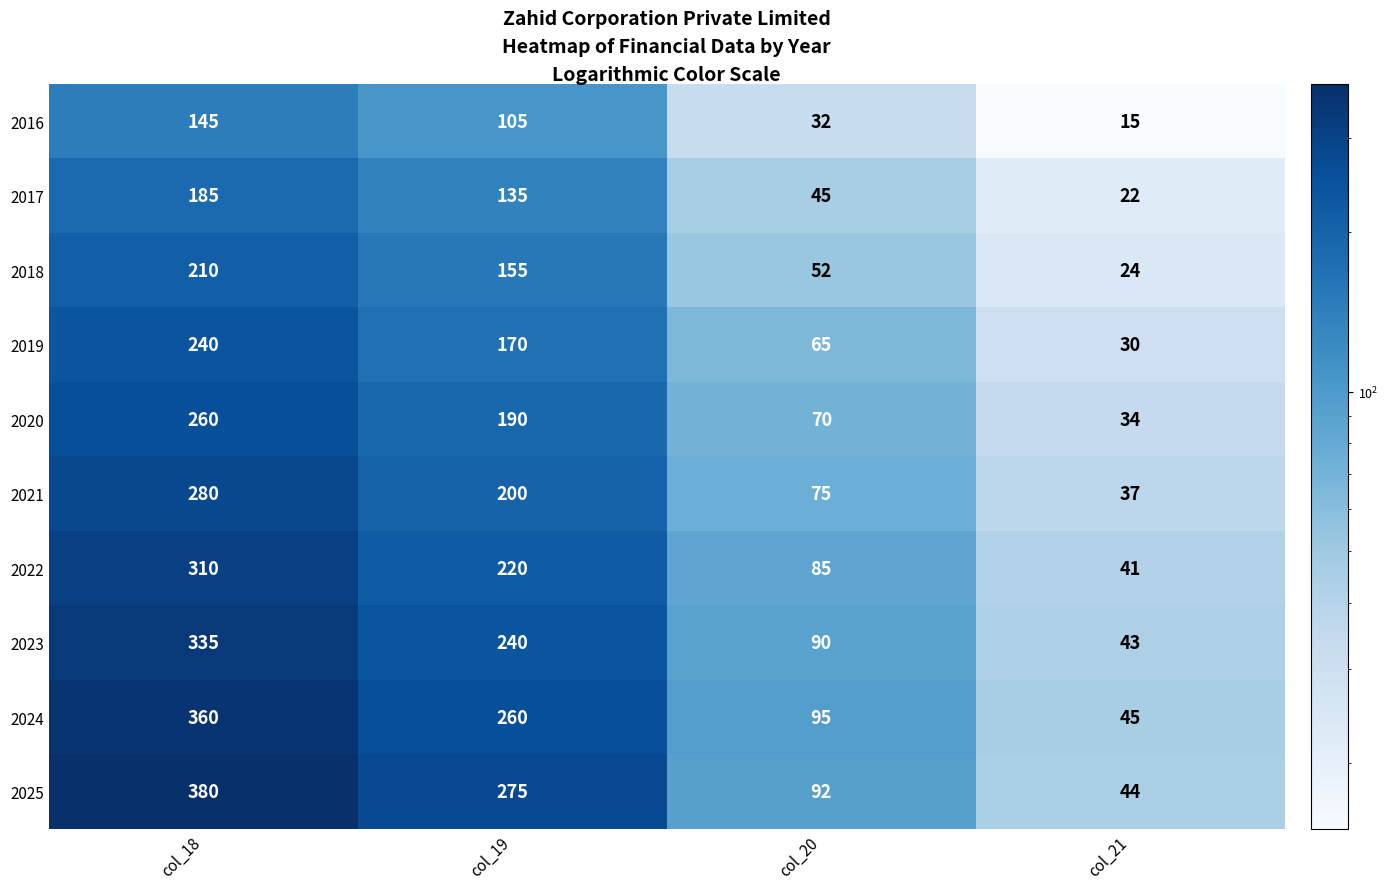

Is it true that 2023 equals 90 at col_20?

True